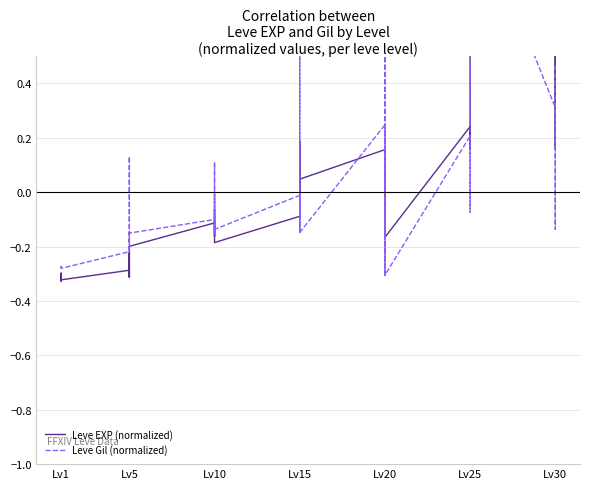

Read the Leve EXP (normalized) value at Lv15.

-0.1